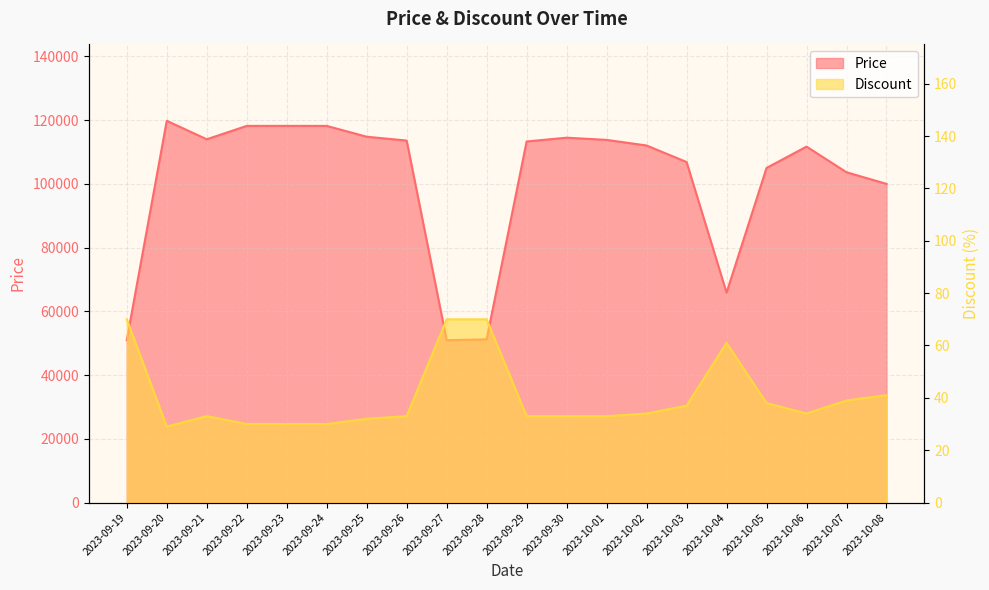

How many interior local peaks does the Discount series have?

2